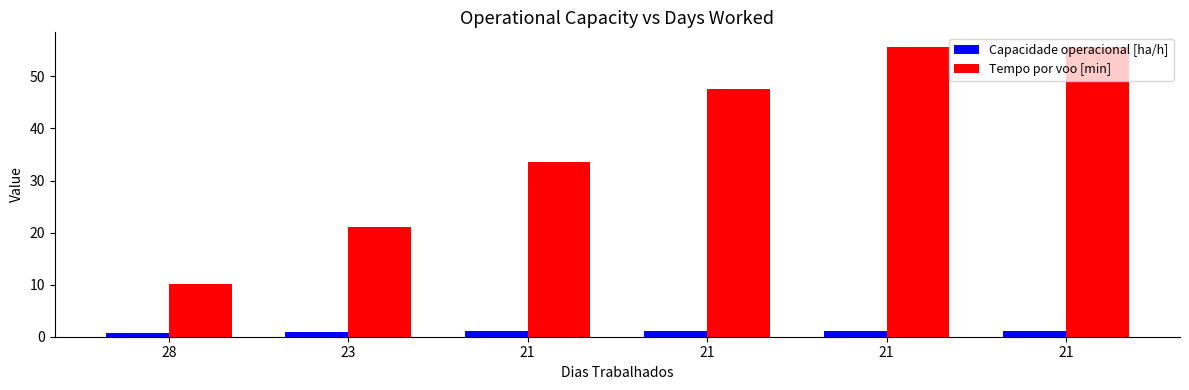

Does the chart contain stacked bars?

No